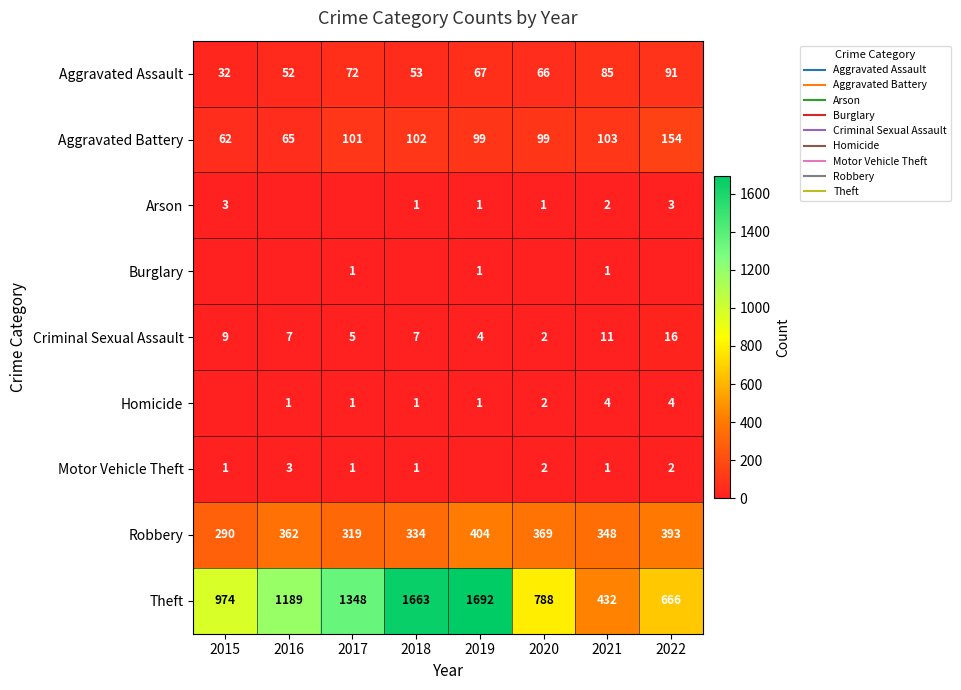

What is the approximate value of Criminal Sexual Assault at 2019?

4